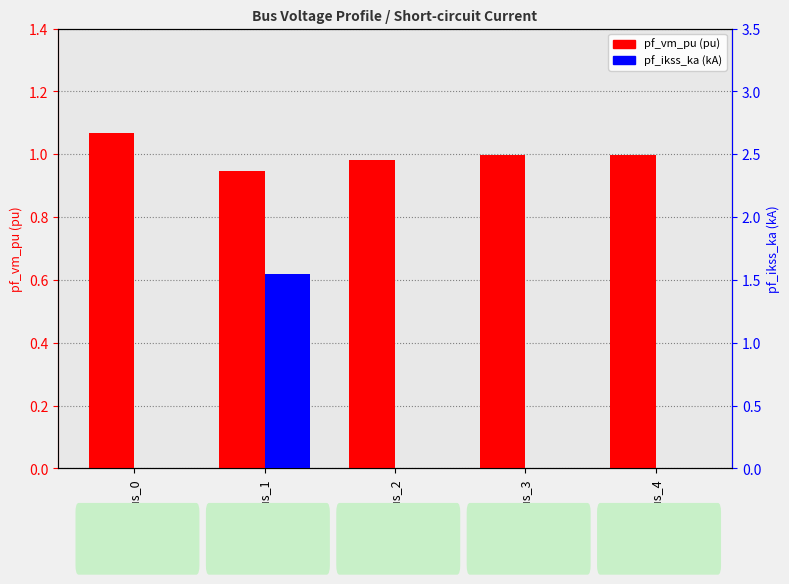

Which series has the largest range (max minus min)?

pf_ikss_ka